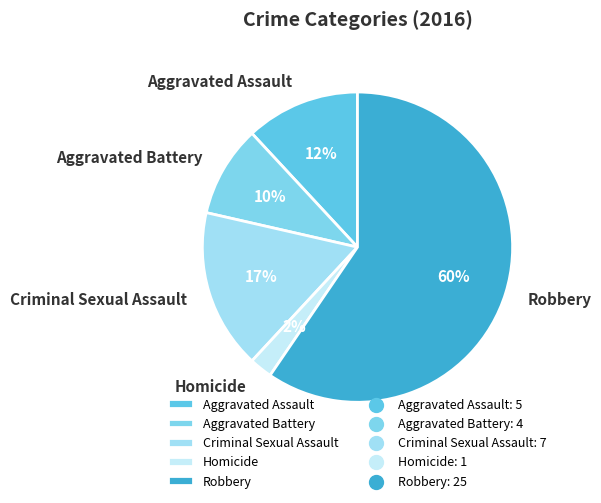

Which category accounts for the majority?

Robbery